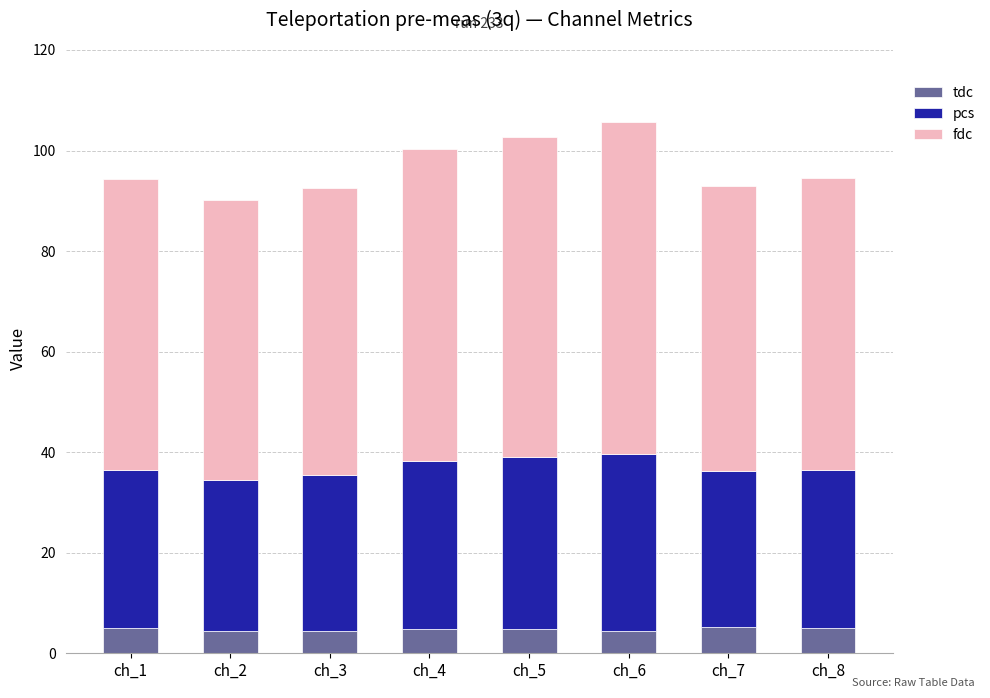

What is the total value across all series at ch_8?

94.5